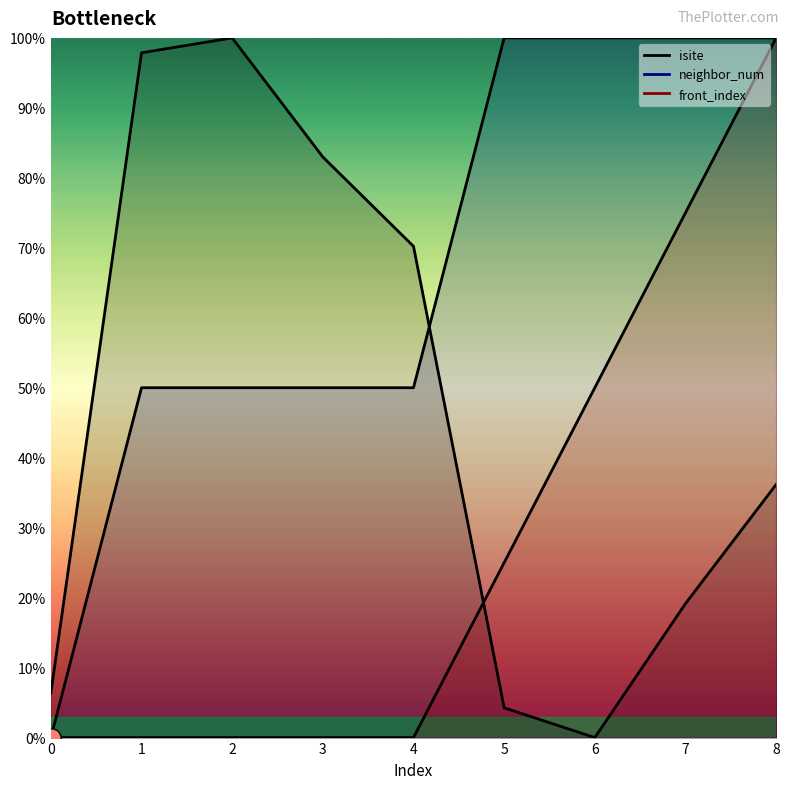

Does the chart display data point markers on the line(s)?

No